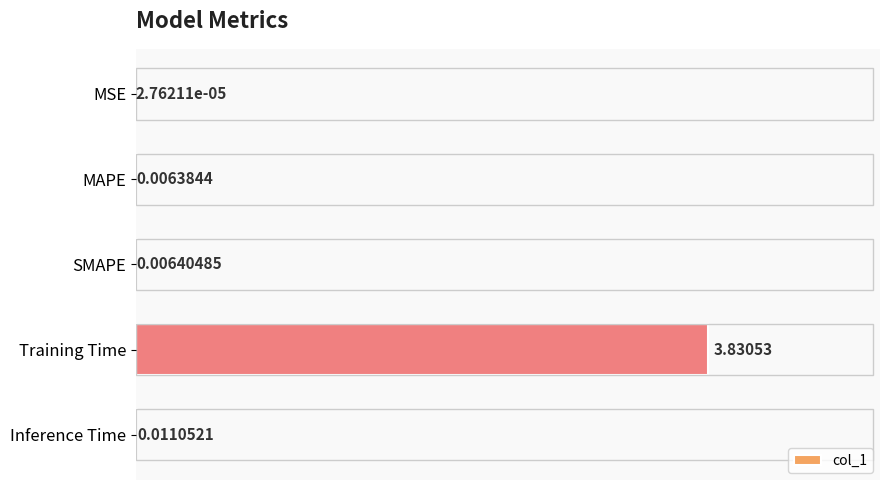

Which has a higher value, Training Time or MSE?

Training Time